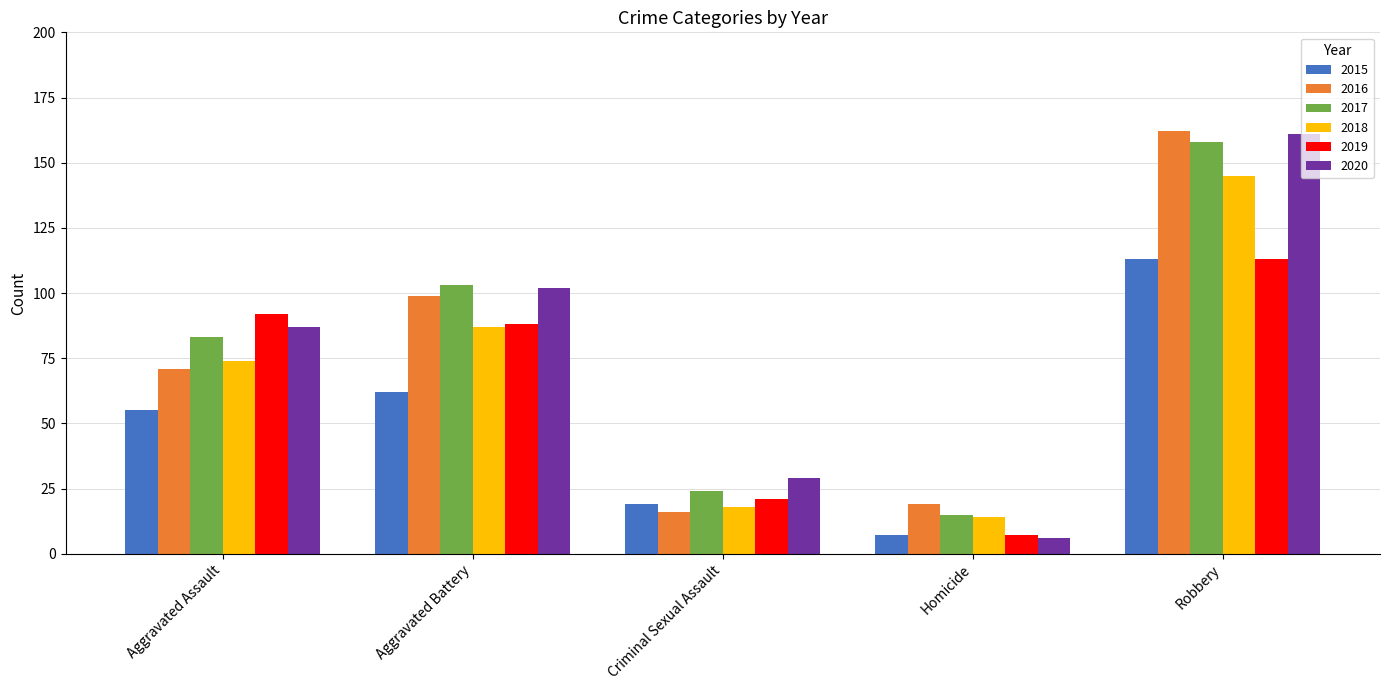

Rank the categories by 2016 value from lowest to highest.

Criminal Sexual Assault, Homicide, Aggravated Assault, Aggravated Battery, Robbery